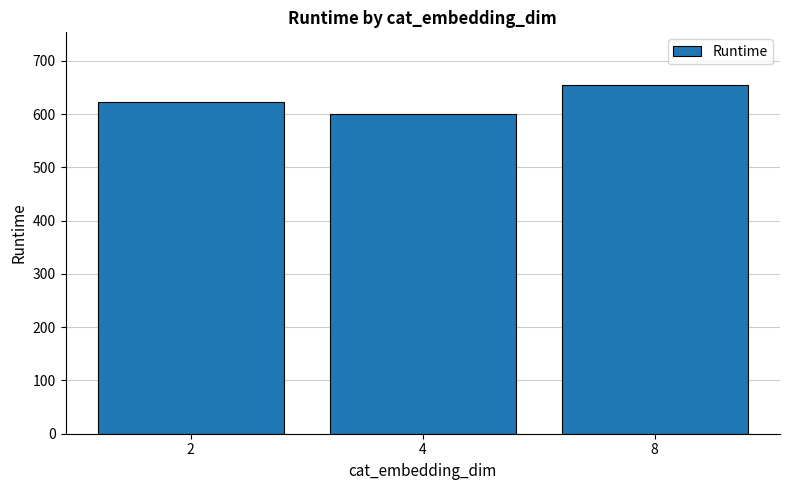

Which category has the highest value across all series?

8